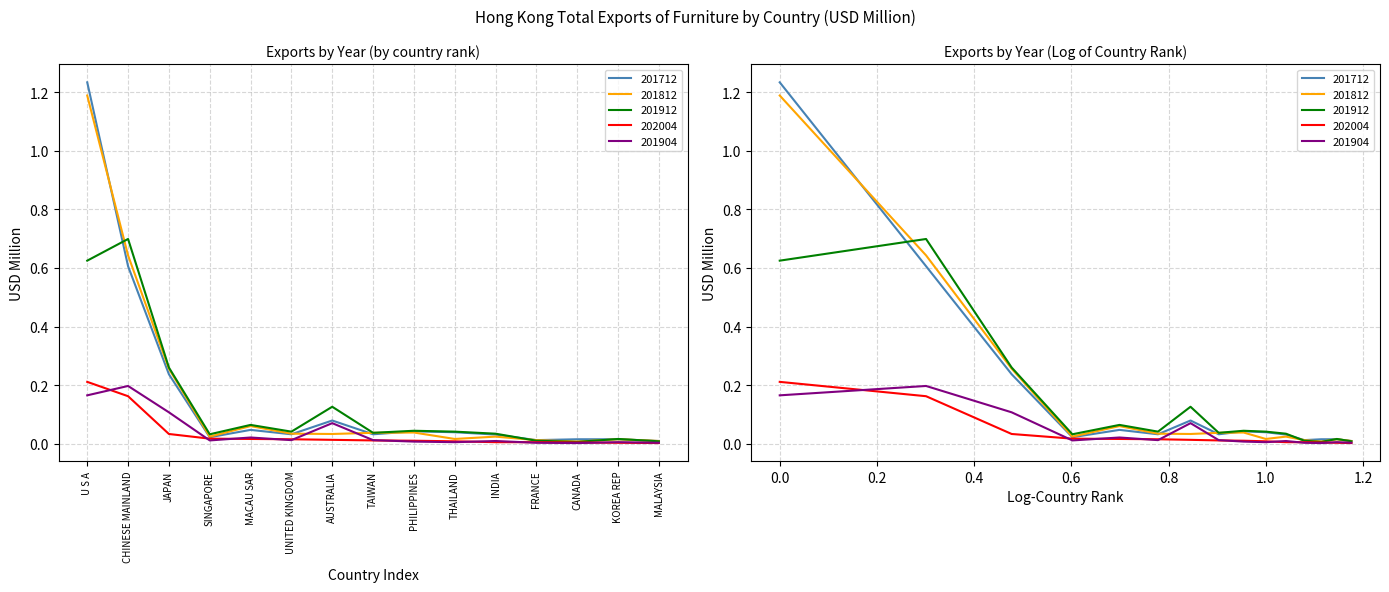

Reading left to right, what are all the values shown in this chart?

201712: U S A=1.2	CHINESE MAINLAND=0.6	JAPAN=0.2	SINGAPORE=0.0	MACAU SAR=0.0	UNITED KINGDOM=0.0	AUSTRALIA=0.1	TAIWAN=0.0	PHILIPPINES=0.0	THAILAND=0.0	INDIA=0.0	FRANCE=0.0	CANADA=0.0	KOREA REP=0.0	MALAYSIA=0.0
201812: U S A=1.2	CHINESE MAINLAND=0.6	JAPAN=0.3	SINGAPORE=0.0	MACAU SAR=0.1	UNITED KINGDOM=0.0	AUSTRALIA=0.0	TAIWAN=0.0	PHILIPPINES=0.0	THAILAND=0.0	INDIA=0.0	FRANCE=0.0	CANADA=0.0	KOREA REP=0.0	MALAYSIA=0.0
201912: U S A=0.6	CHINESE MAINLAND=0.7	JAPAN=0.3	SINGAPORE=0.0	MACAU SAR=0.1	UNITED KINGDOM=0.0	AUSTRALIA=0.1	TAIWAN=0.0	PHILIPPINES=0.0	THAILAND=0.0	INDIA=0.0	FRANCE=0.0	CANADA=0.0	KOREA REP=0.0	MALAYSIA=0.0
202004: U S A=0.2	CHINESE MAINLAND=0.2	JAPAN=0.0	SINGAPORE=0.0	MACAU SAR=0.0	UNITED KINGDOM=0.0	AUSTRALIA=0.0	TAIWAN=0.0	PHILIPPINES=0.0	THAILAND=0.0	INDIA=0.0	FRANCE=0.0	CANADA=0.0	KOREA REP=0.0	MALAYSIA=0.0
201904: U S A=0.2	CHINESE MAINLAND=0.2	JAPAN=0.1	SINGAPORE=0.0	MACAU SAR=0.0	UNITED KINGDOM=0.0	AUSTRALIA=0.1	TAIWAN=0.0	PHILIPPINES=0.0	THAILAND=0.0	INDIA=0.0	FRANCE=0.0	CANADA=0.0	KOREA REP=0.0	MALAYSIA=0.0